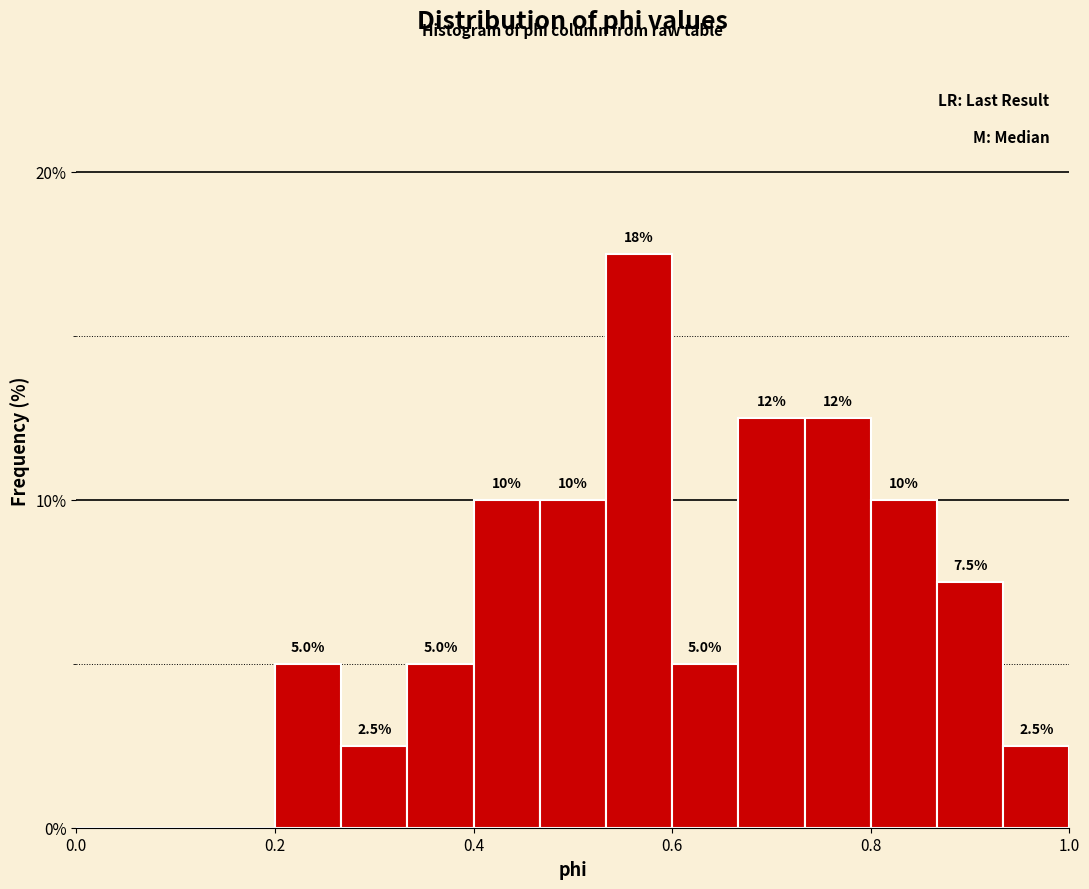

Around what value on the x-axis is the tallest bar? Give the approximate position of its centre, as read against the axis.

0.56